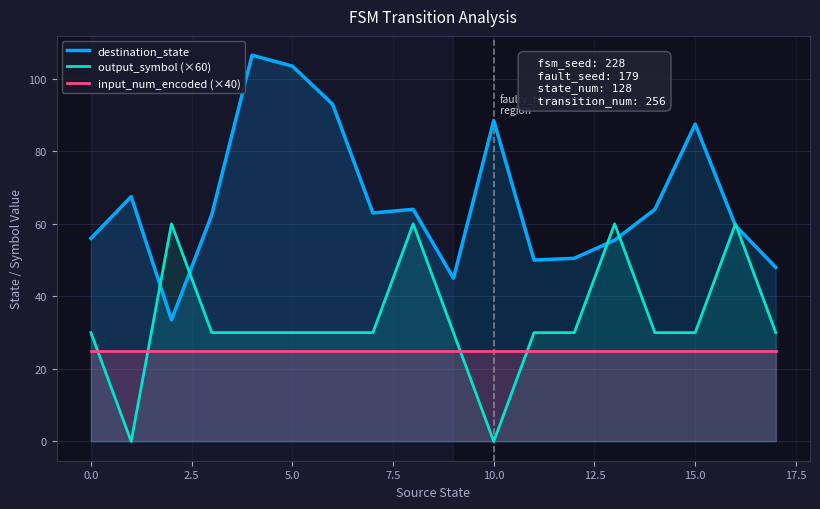

What are all the series names shown in the legend?

destination_state, output_symbol (×60), input_num_encoded (×40)